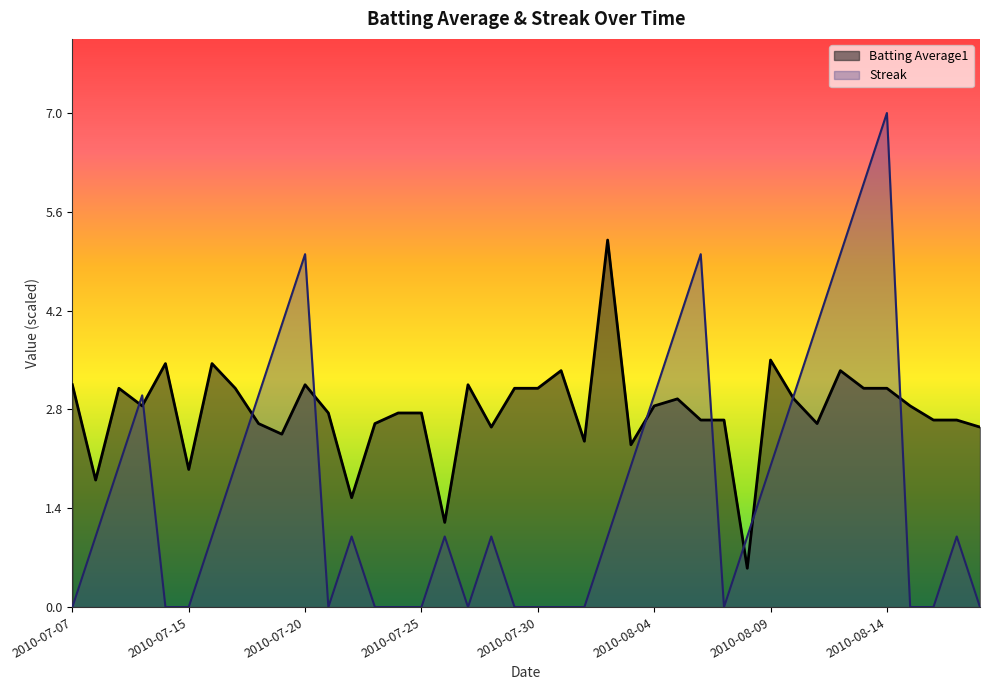

At how many categories does at least one series exceed 3?

19